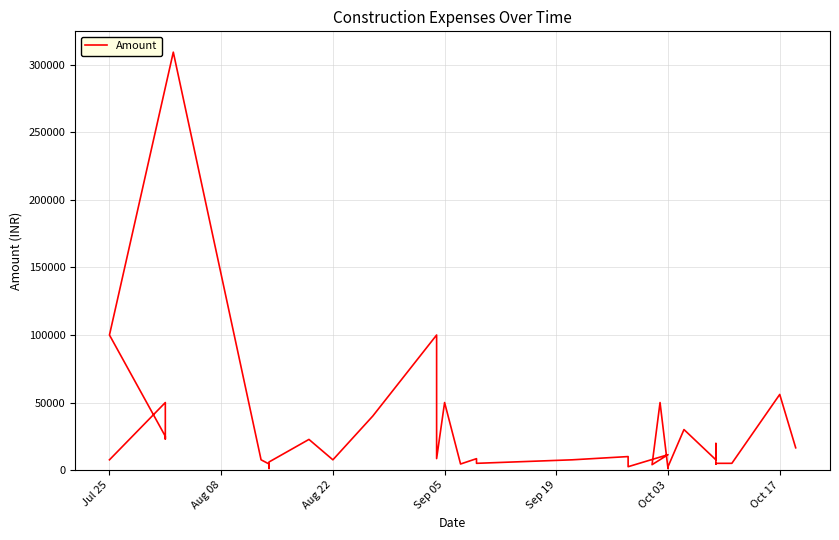

What is the sum of all values?

1029443